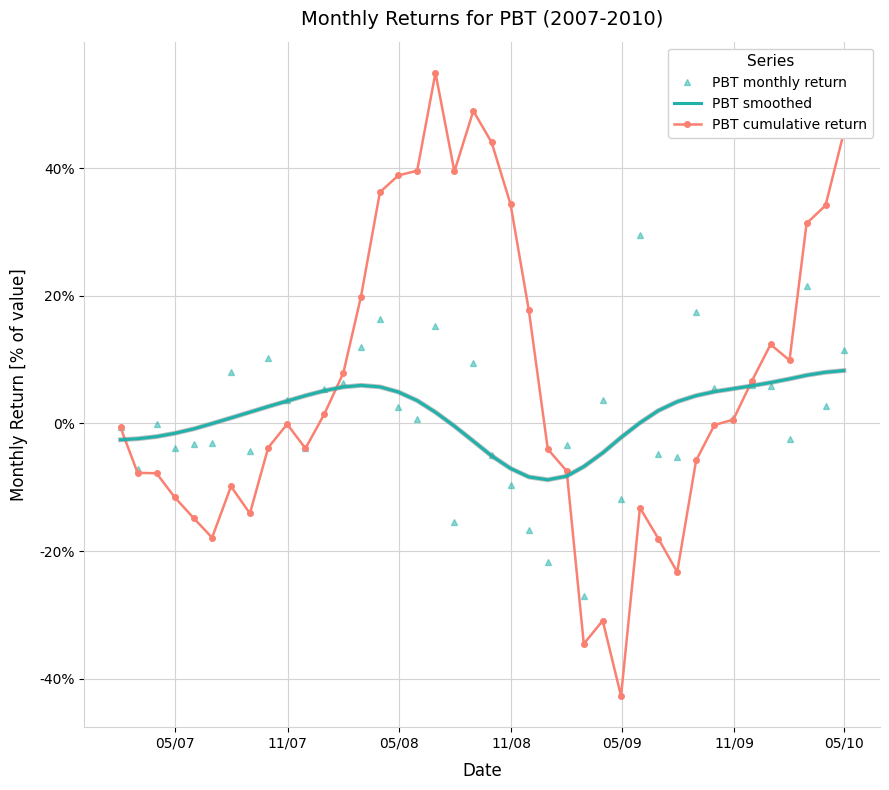

At which label is PBT monthly return closest to 0?

05/08